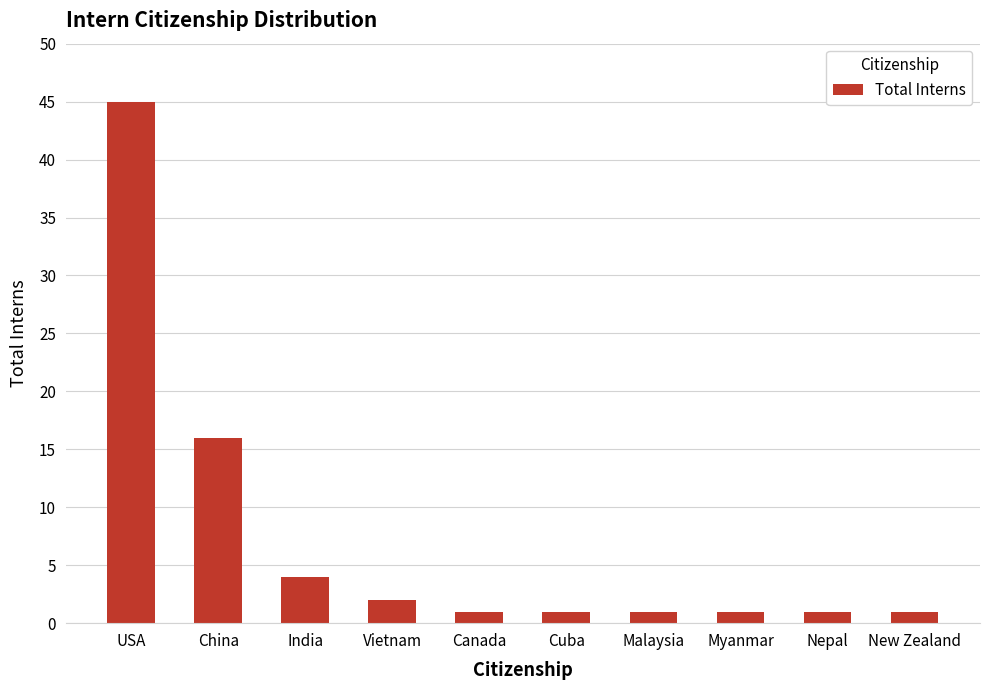

What is the ratio of the value at Vietnam to the value at Malaysia?

2.0